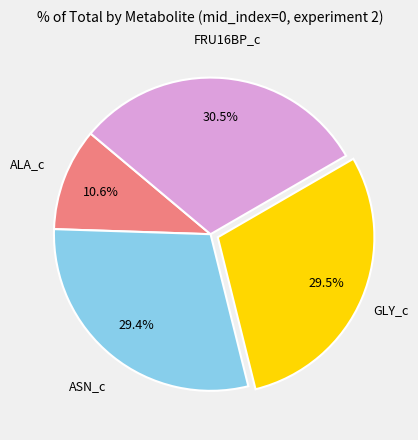

How many segments does this pie chart have?

4